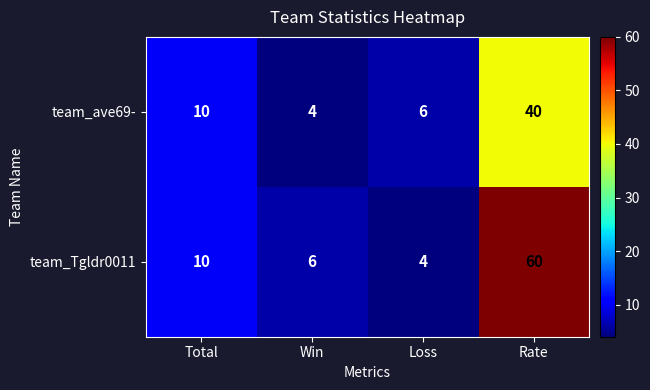

How many data points does each series have?

4